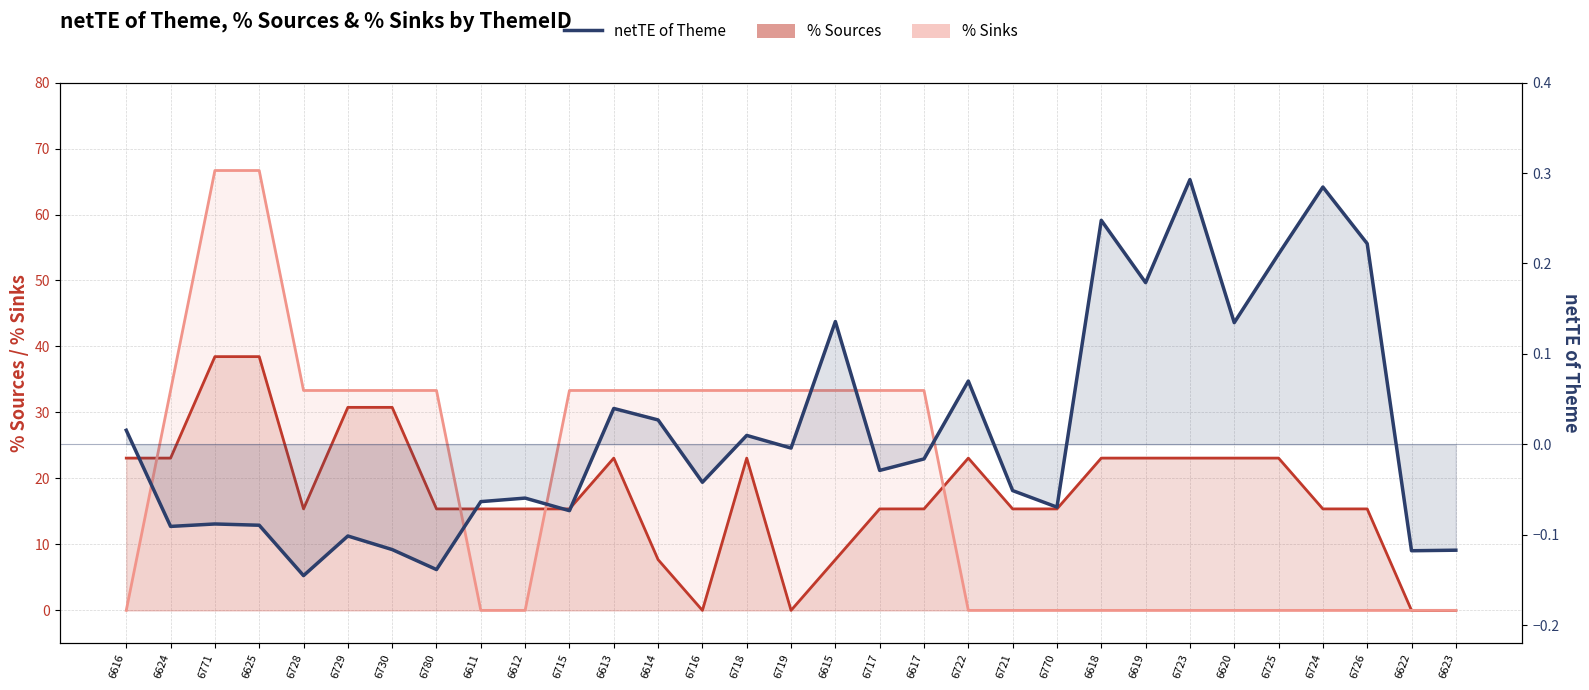

What is the approximate value of % Sinks line at 6728?

33.3